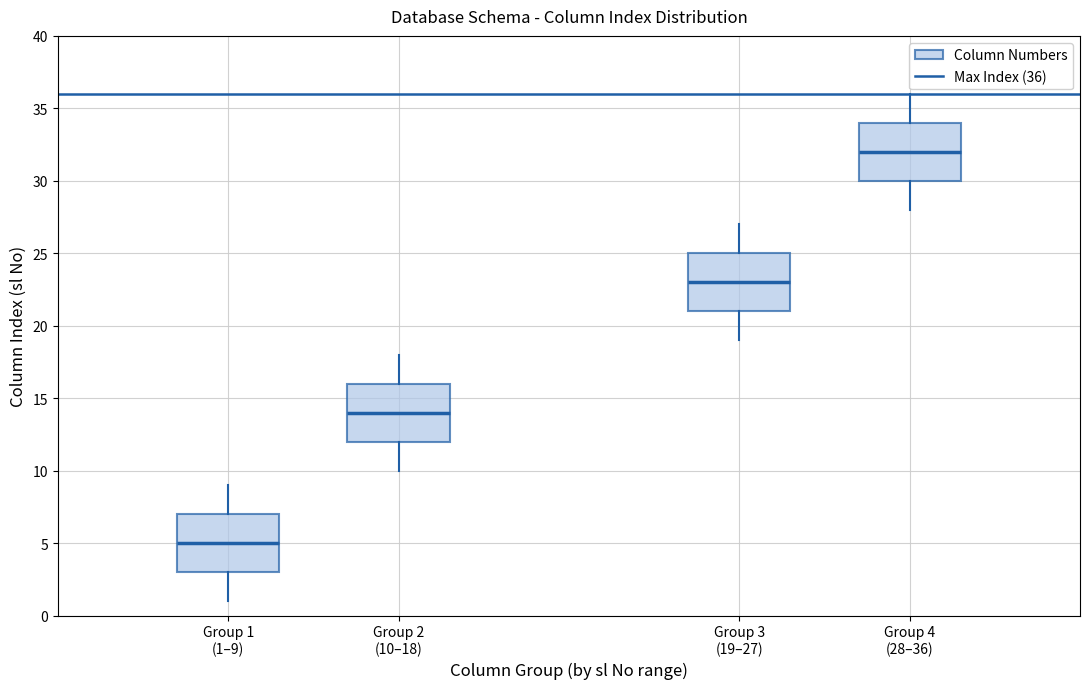

Reading left to right, transcribe this box plot: for each box, give where its median line is, the range the box spans, and where its two whiskers end, as read against the y-axis. The values are not printed on the chart, so give them approximately, as read against the axis.

Group 1 (1–9): median 5, box 3 to 7, whiskers 1 to 9
Group 2 (10–18): median 14, box 12 to 16, whiskers 10 to 18
Group 3 (19–27): median 23, box 21 to 25, whiskers 19 to 27
Group 4 (28–36): median 32, box 30 to 34, whiskers 28 to 36